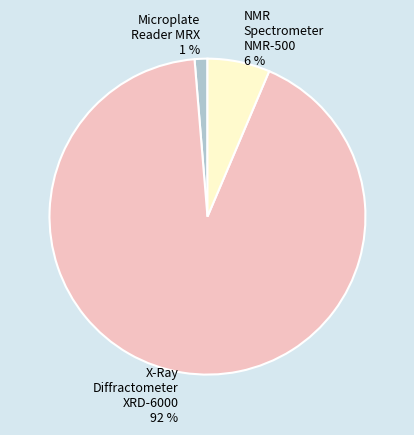

Which category has the smallest portion of the pie?

Microplate Reader MRX